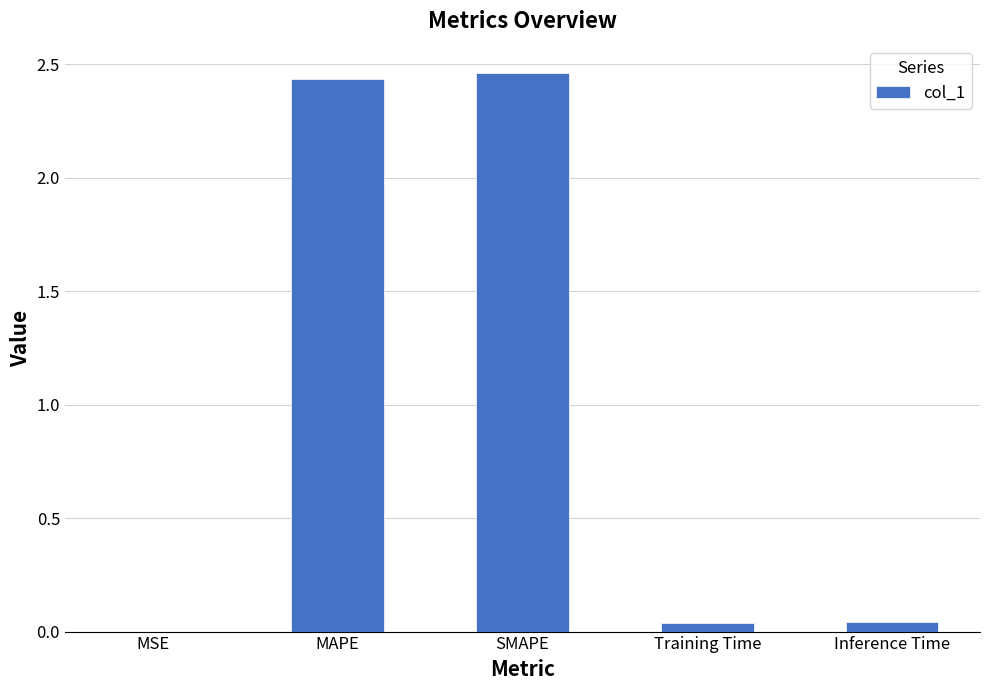

Between Inference Time and MAPE, which is larger?

MAPE